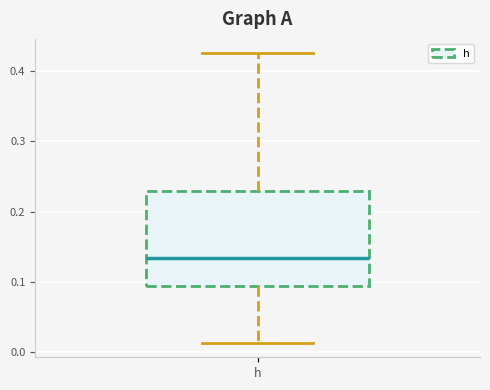

Where is the upper edge of the box for h on the y-axis? The values are not printed on the chart, so give them approximately, as read against the axis.

0.23